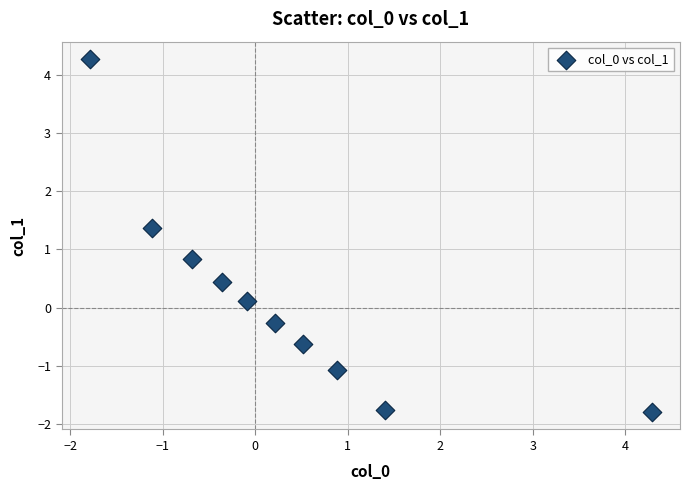

What is the average X value?

0.3